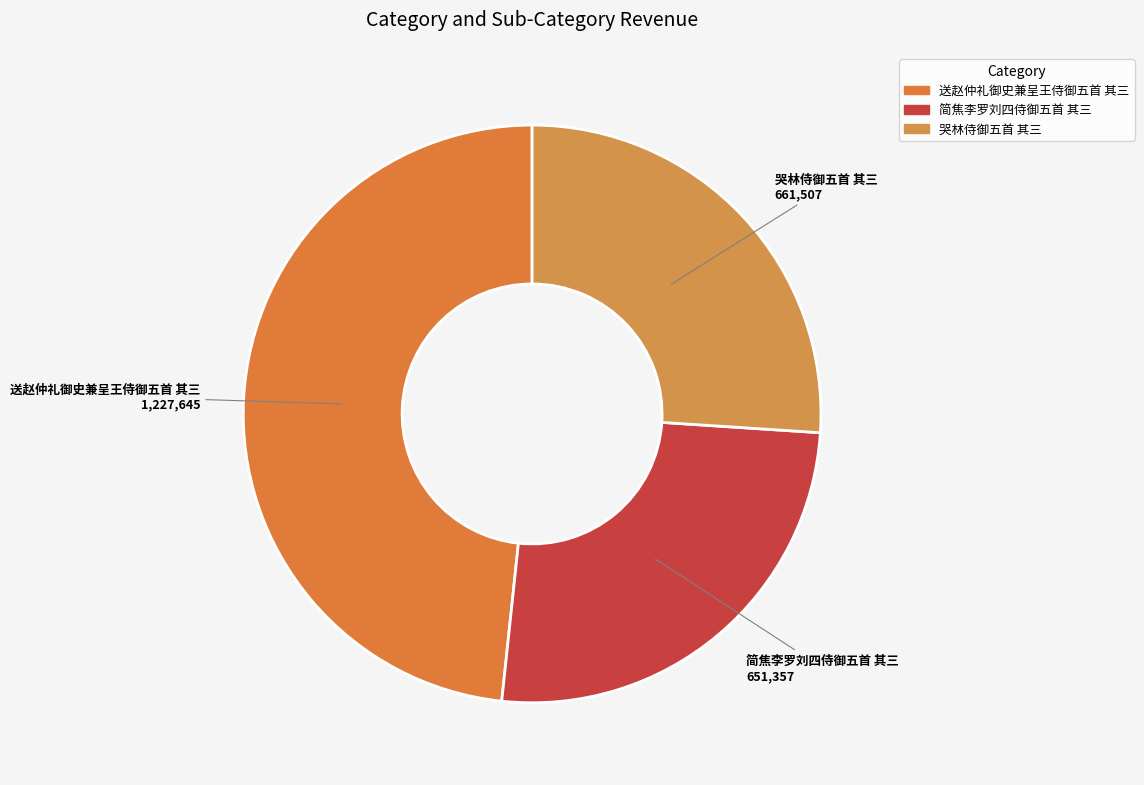

What is the largest slice in the pie chart?

送赵仲礼御史兼呈王侍御五首 其三